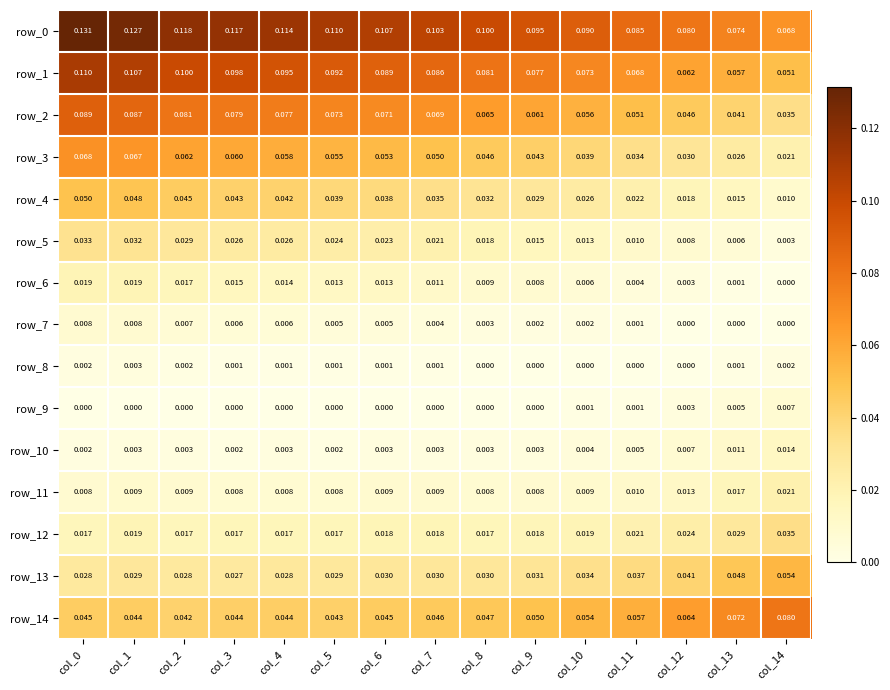

Count the number of categories in the chart.

15